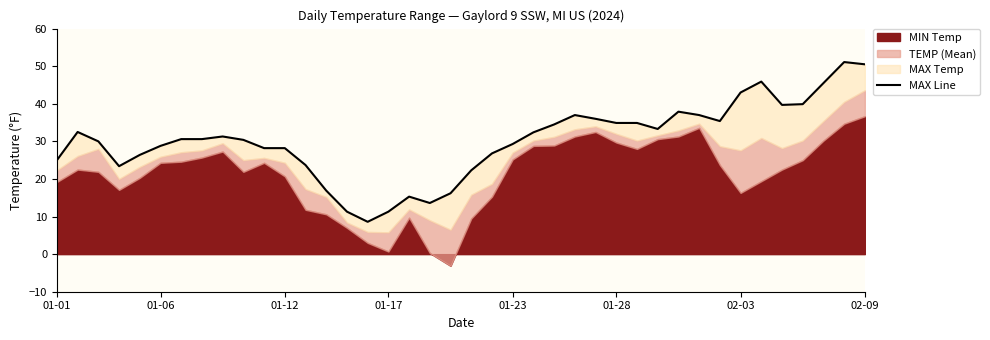

What is the sum of the values at 22 and 26?

65.3